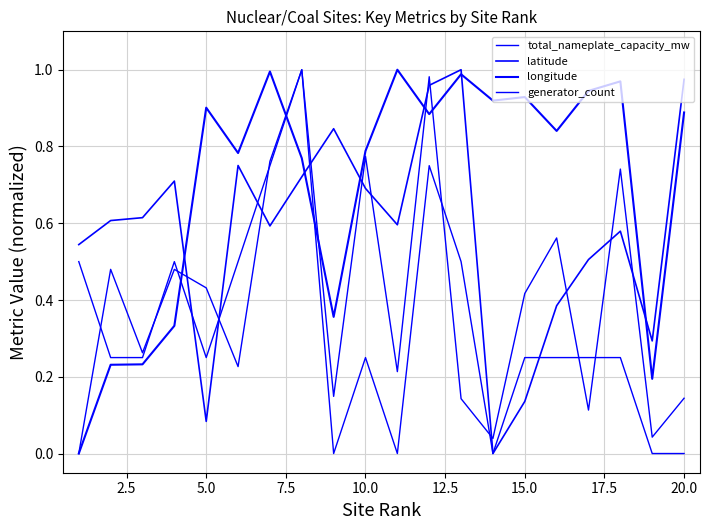

Does the chart have visible grid lines?

Yes